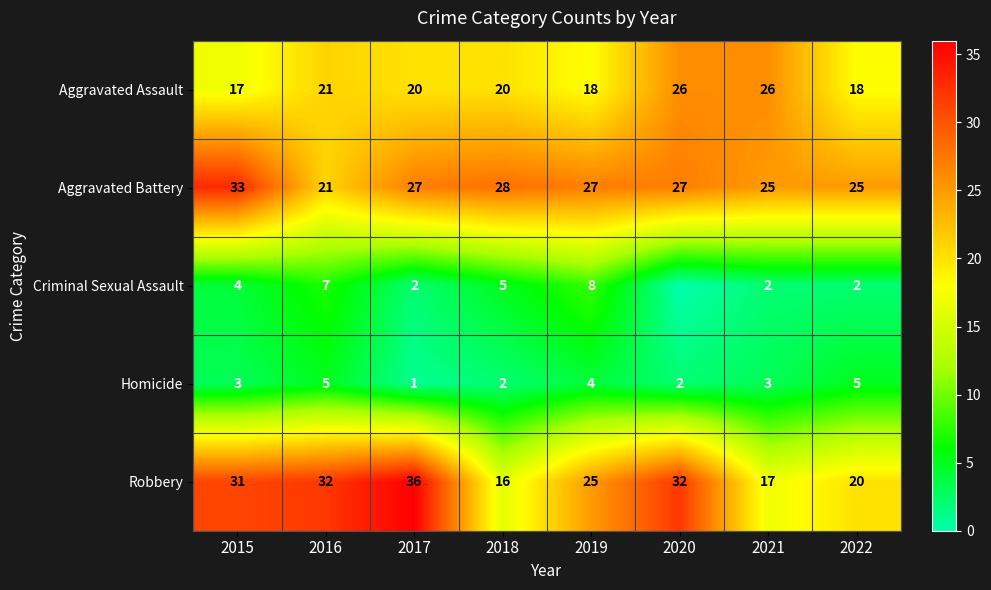

How many categories are shown in the chart?

8